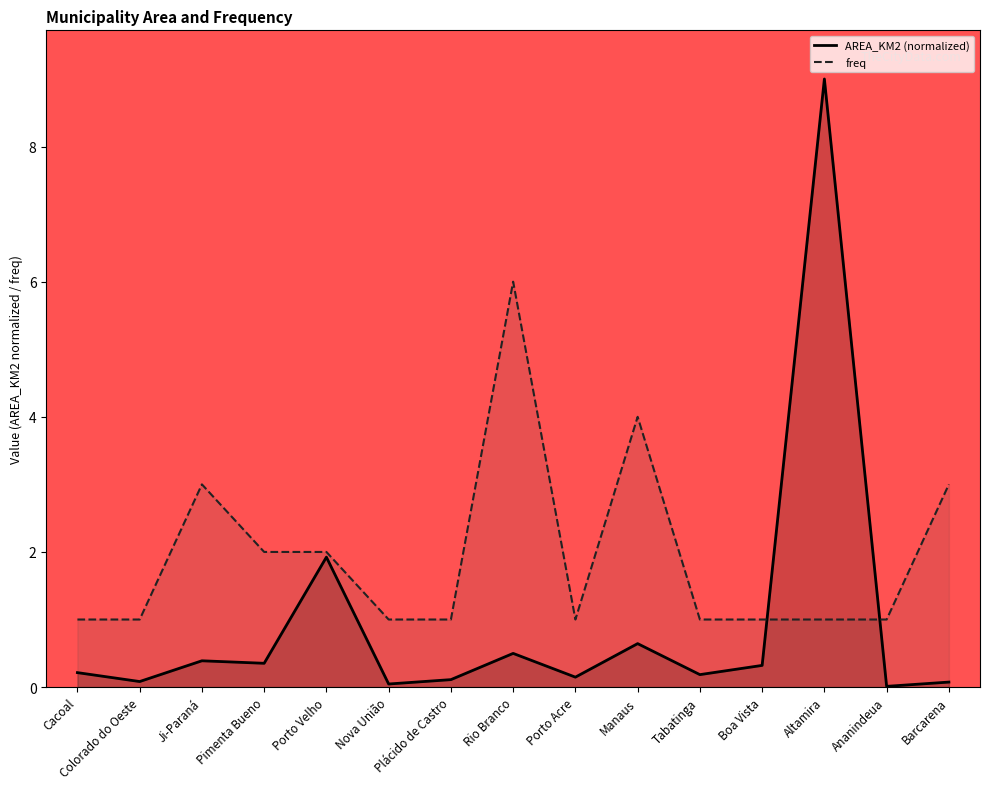

At which label is AREA_KM2 closest to 4?

Porto Velho